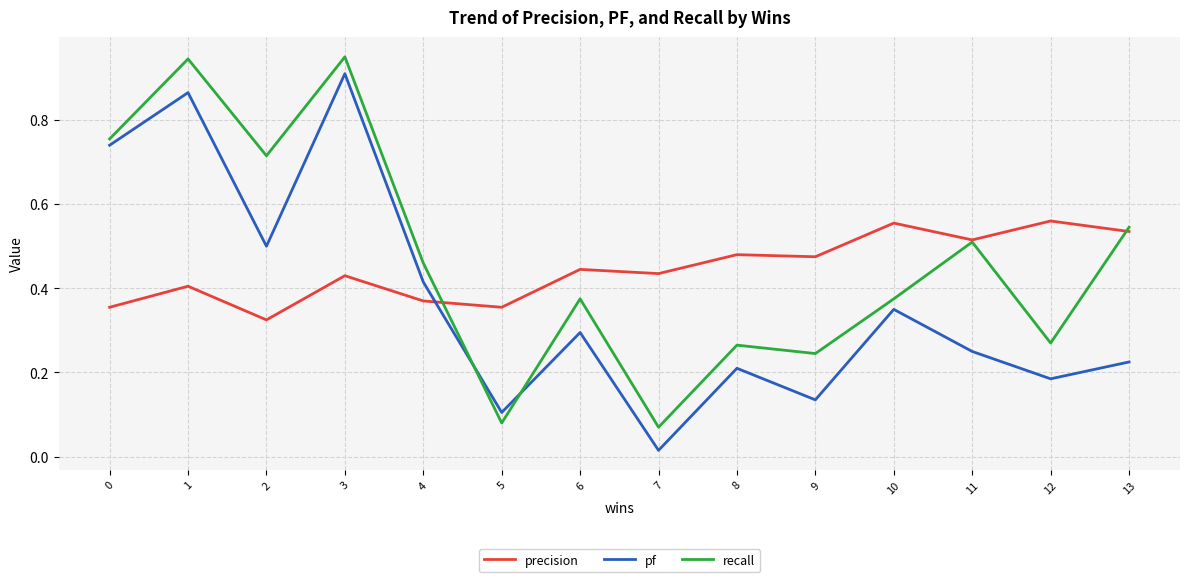

Rank the series at 8 from highest to lowest value.

precision, recall, pf